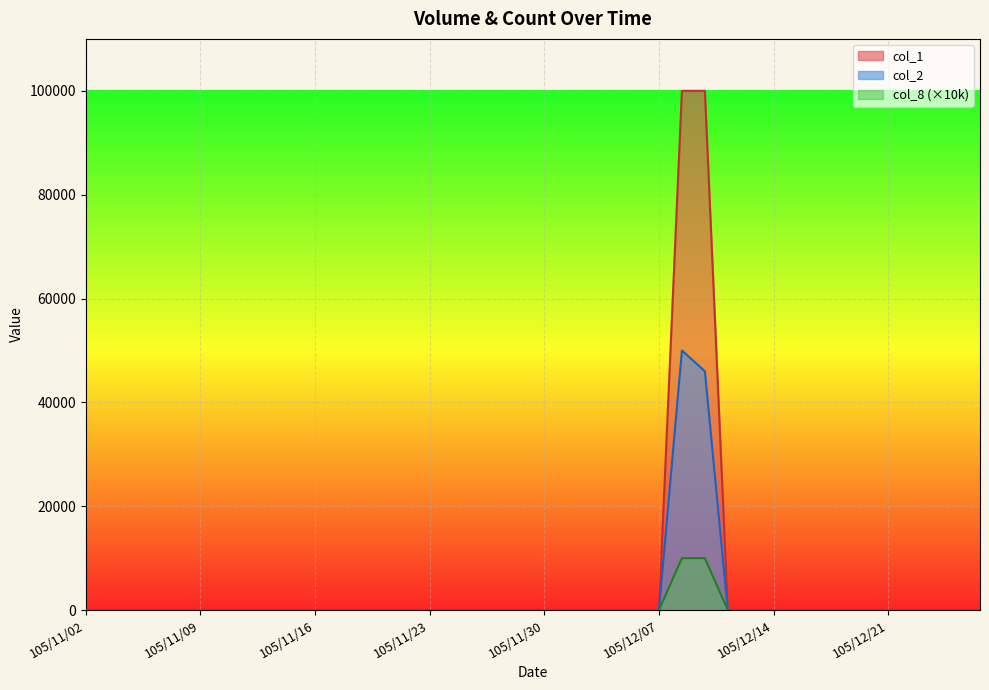

What are all the series names shown in the legend?

col_1, col_2, col_8 (×10k)